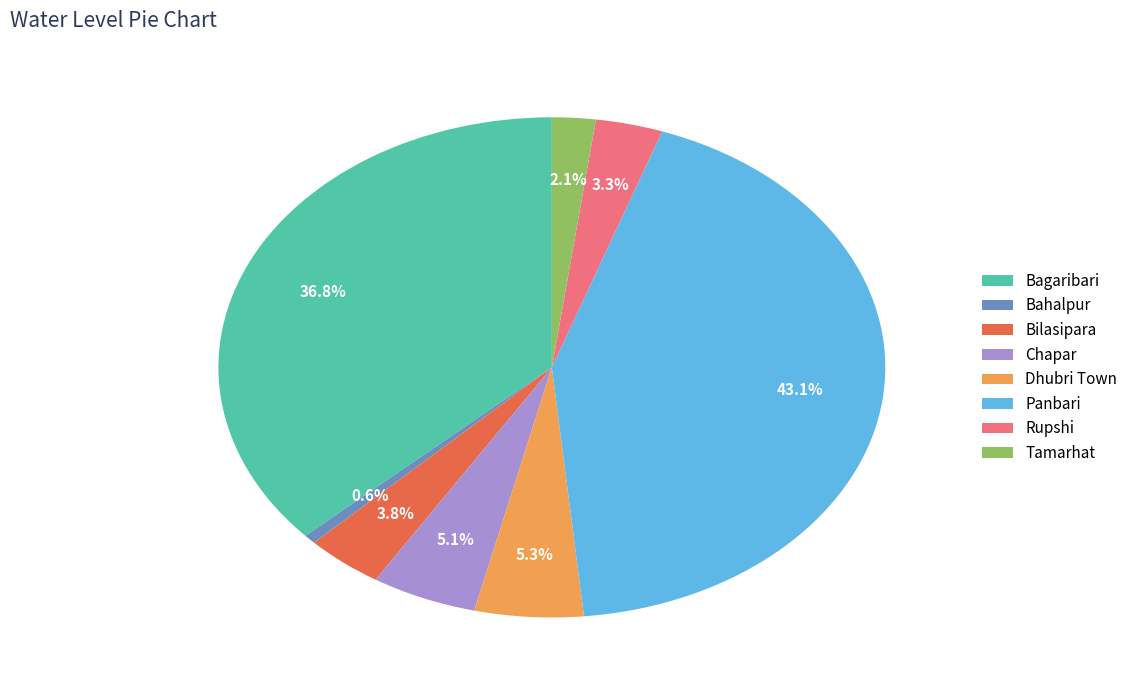

Is the sum of Tamarhat and Bagaribari greater than half?

No